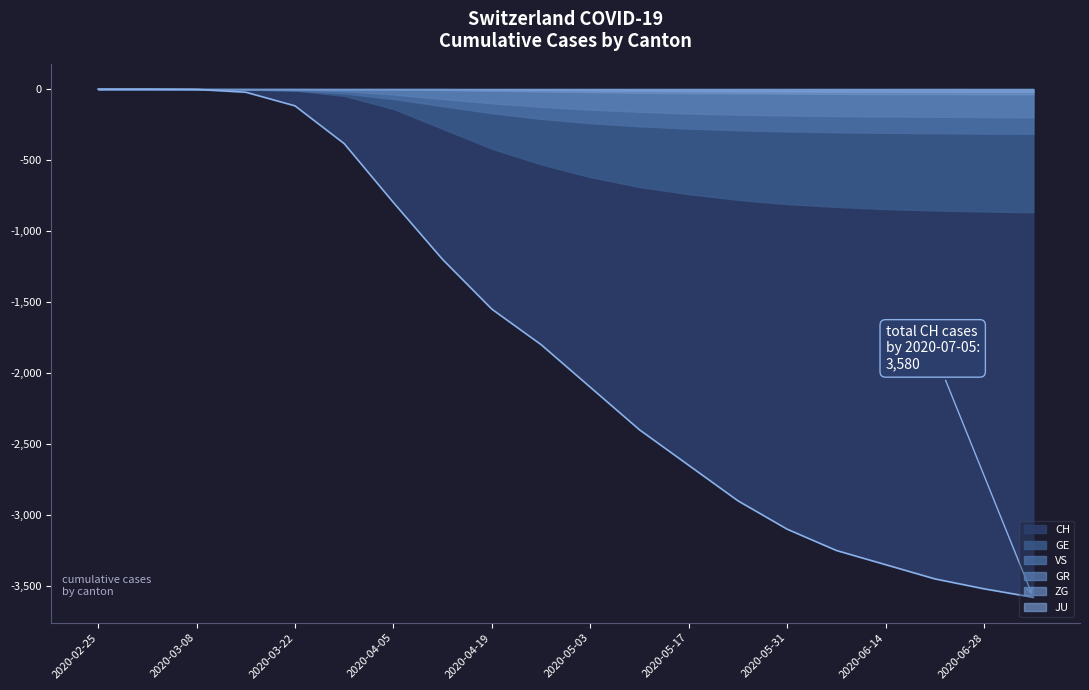

What is the difference between the maximum and minimum values in the GE series?

868